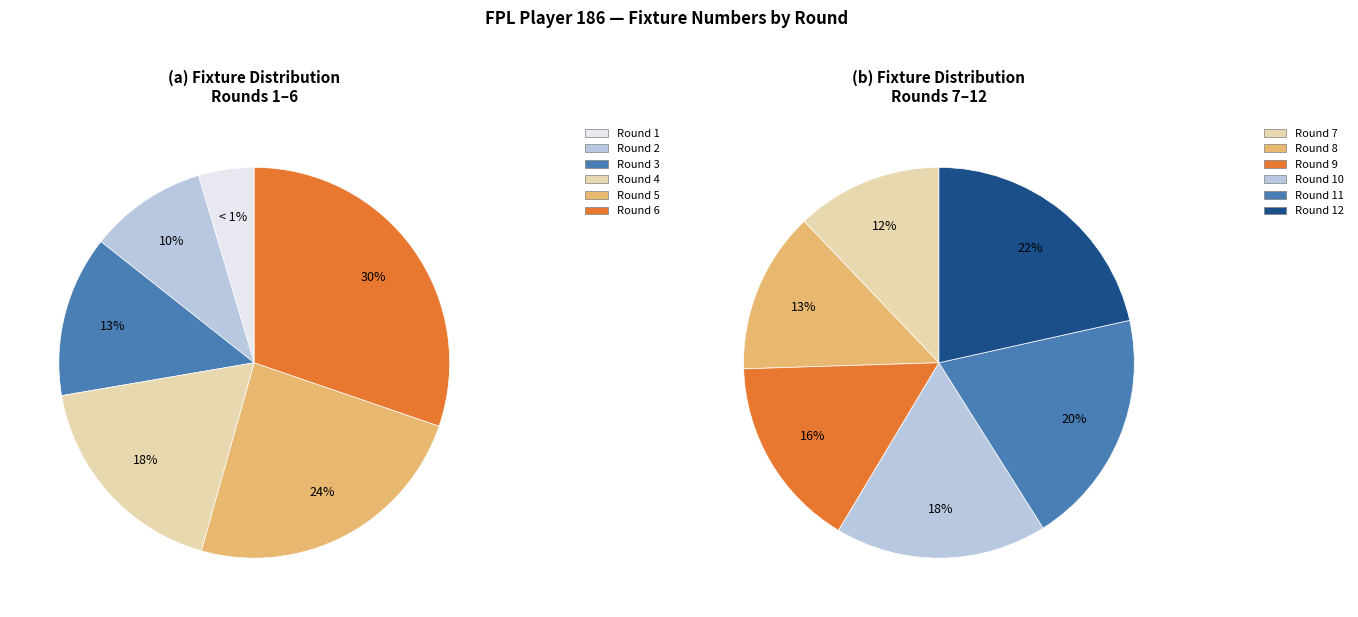

Count the number of slices in the pie.

12